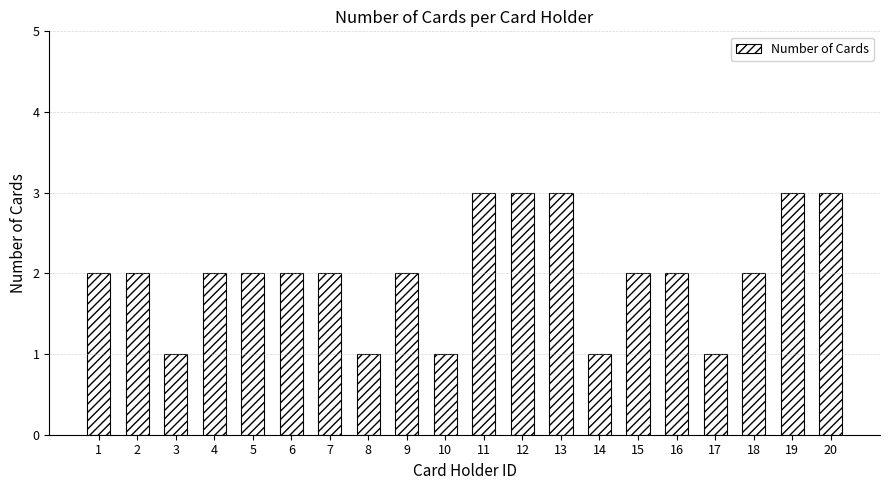

True or false: the data shows 0 at 14.

False